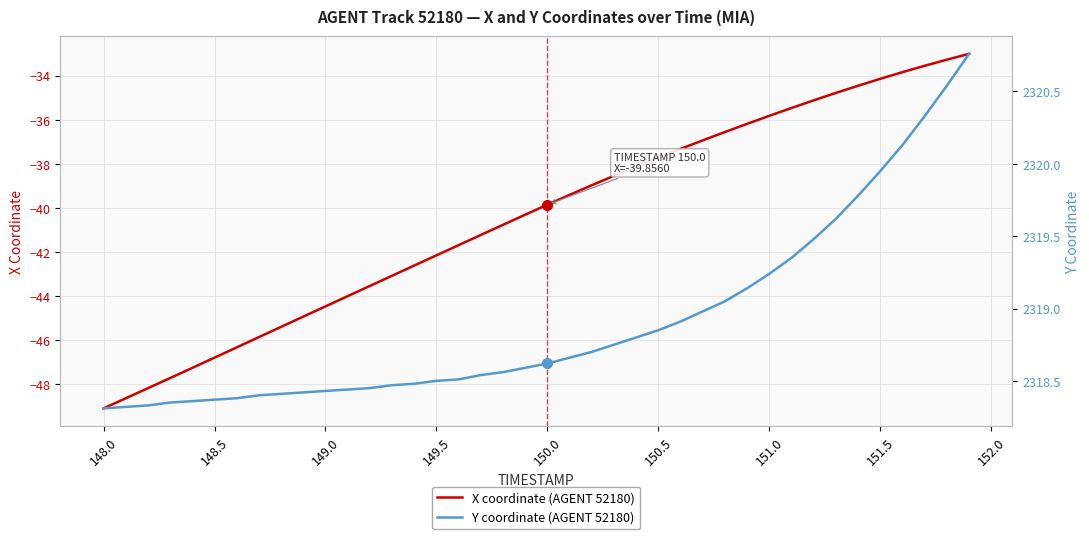

What is the average value of the Y coordinate (AGENT 52180) series?

2318.9